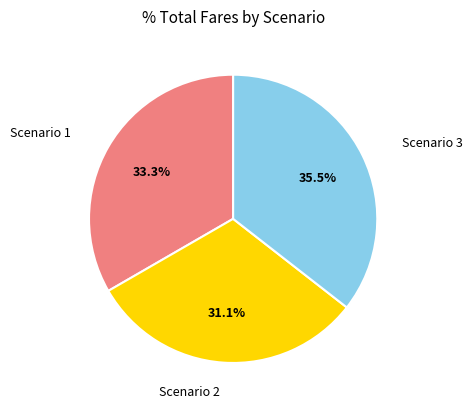

Is there any slice that represents more than half of the pie?

No